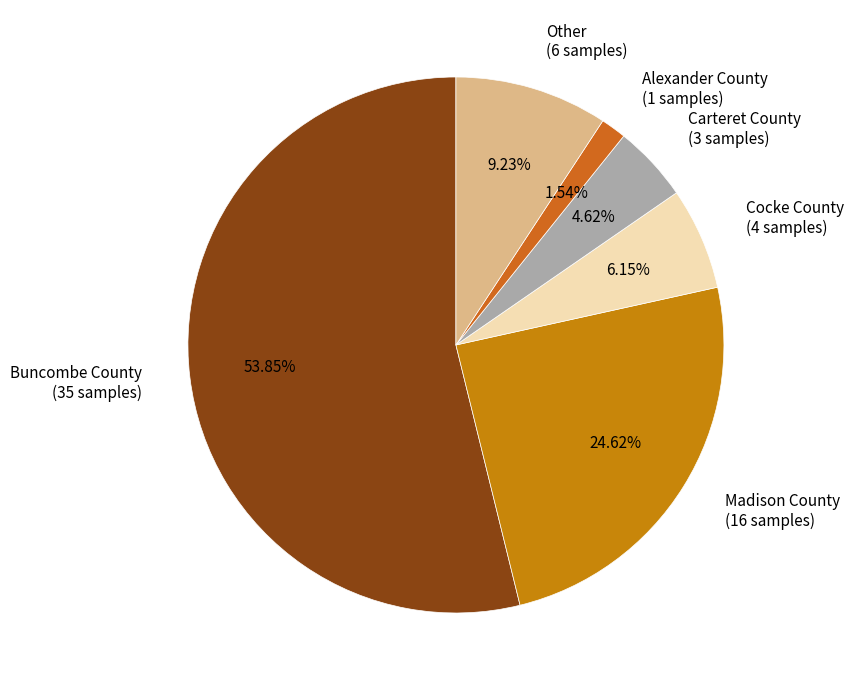

Is it true that Cocke County is 6% of the pie?

True